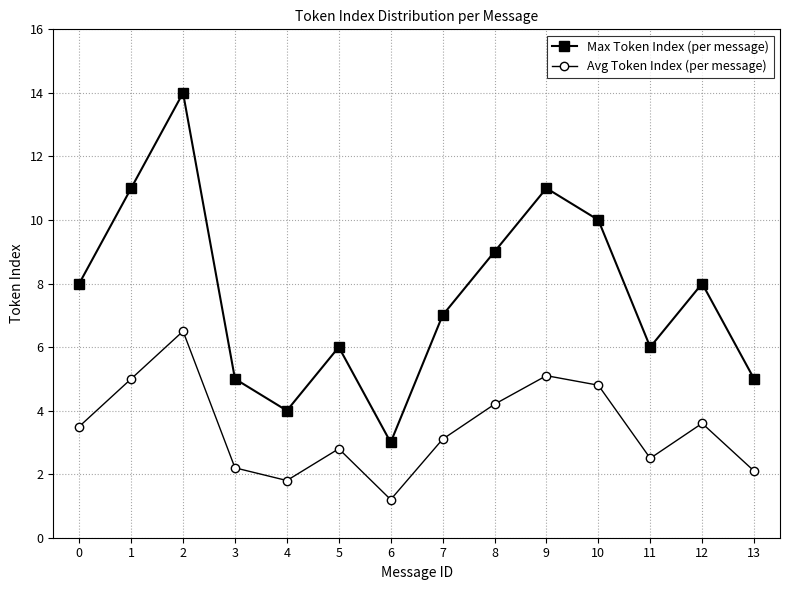

Does the chart display data point markers on the line(s)?

Yes